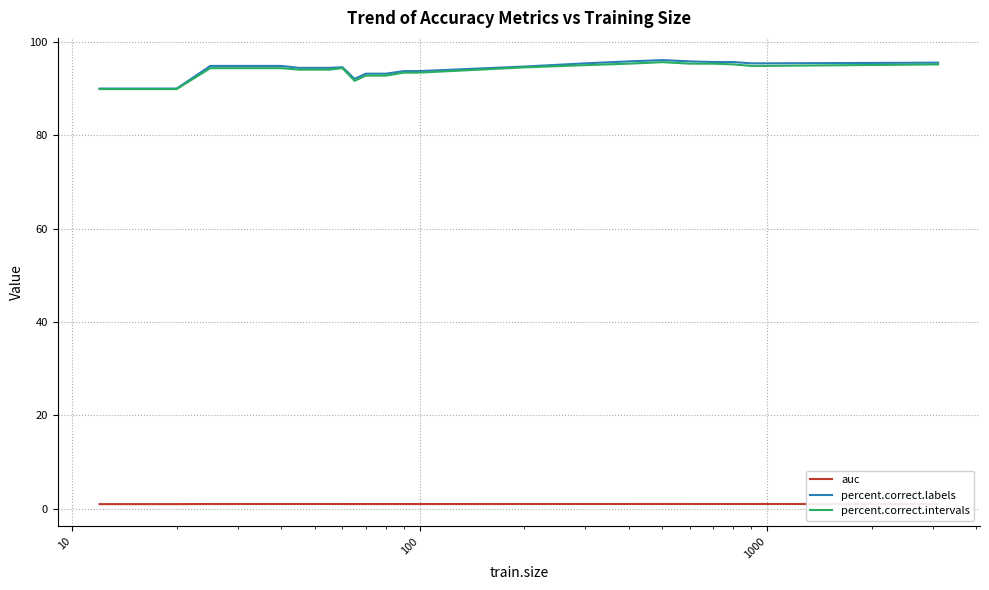

Which series has the widest spread of values?

percent.correct.labels